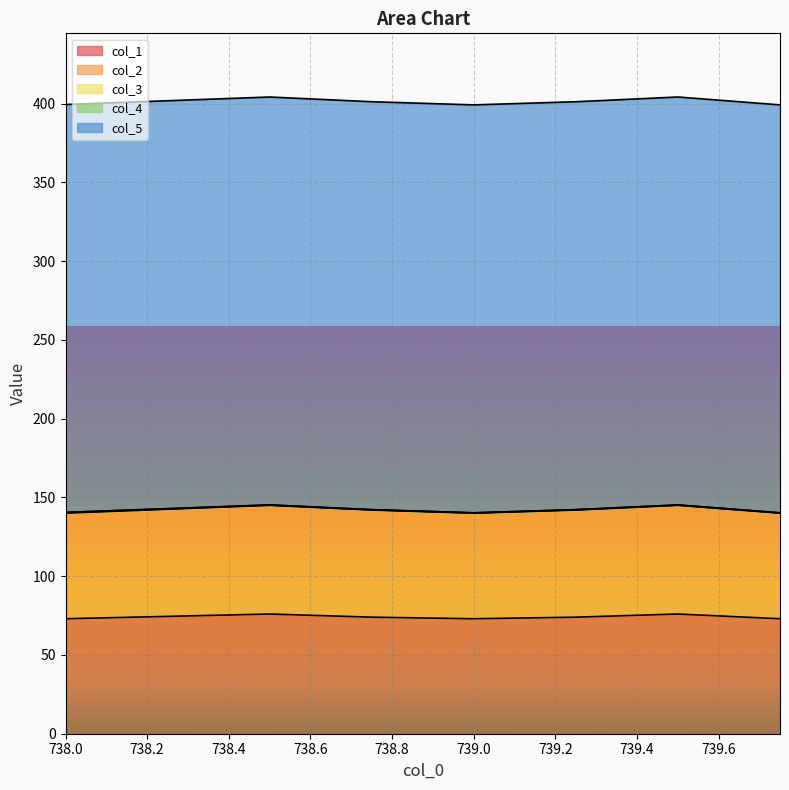

True or false: col_2 and col_3 intersect in this chart.

False